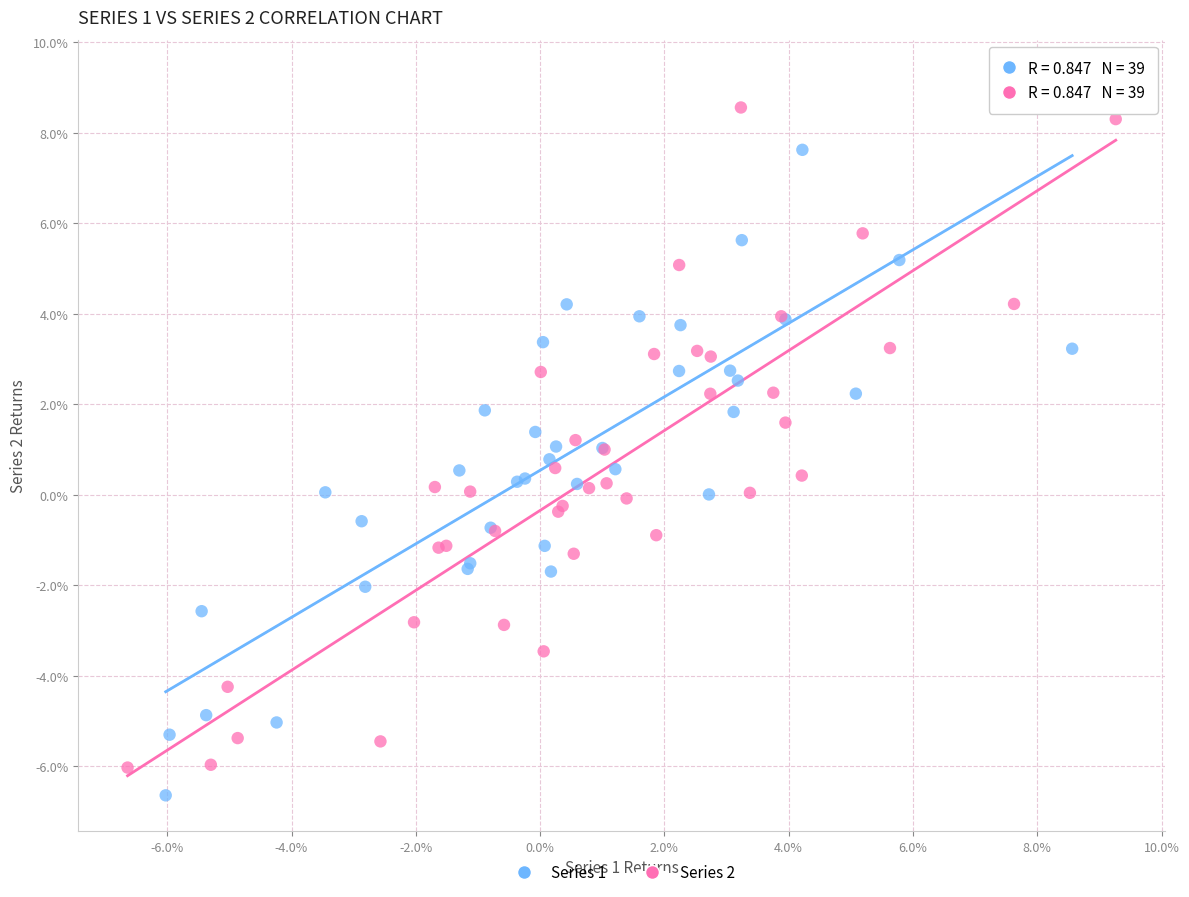

What are all the series names shown in the legend?

Series 1, Series 2